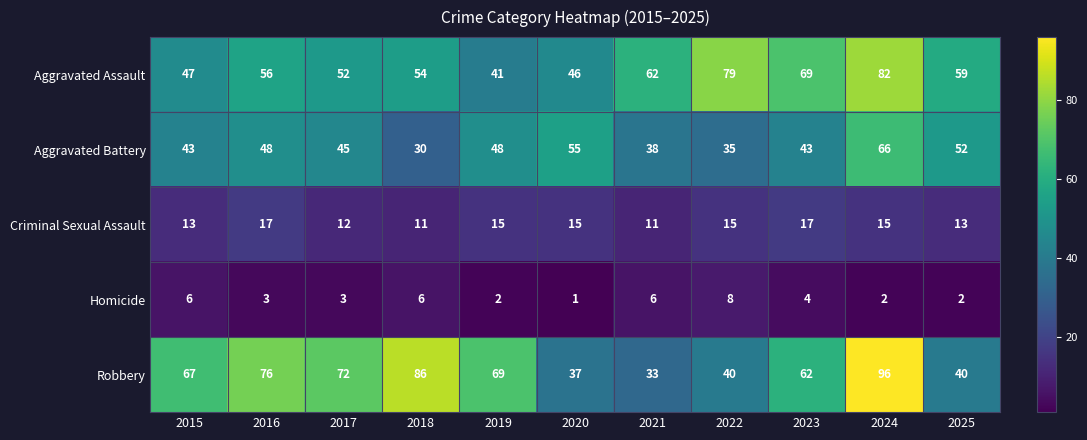

Between 2023 and 2025, which series saw the biggest shift?

Robbery